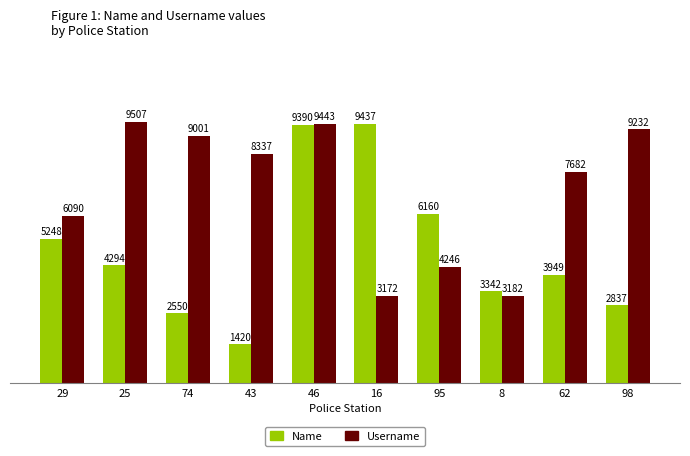

What is the difference between the highest and lowest values at 95?

1914